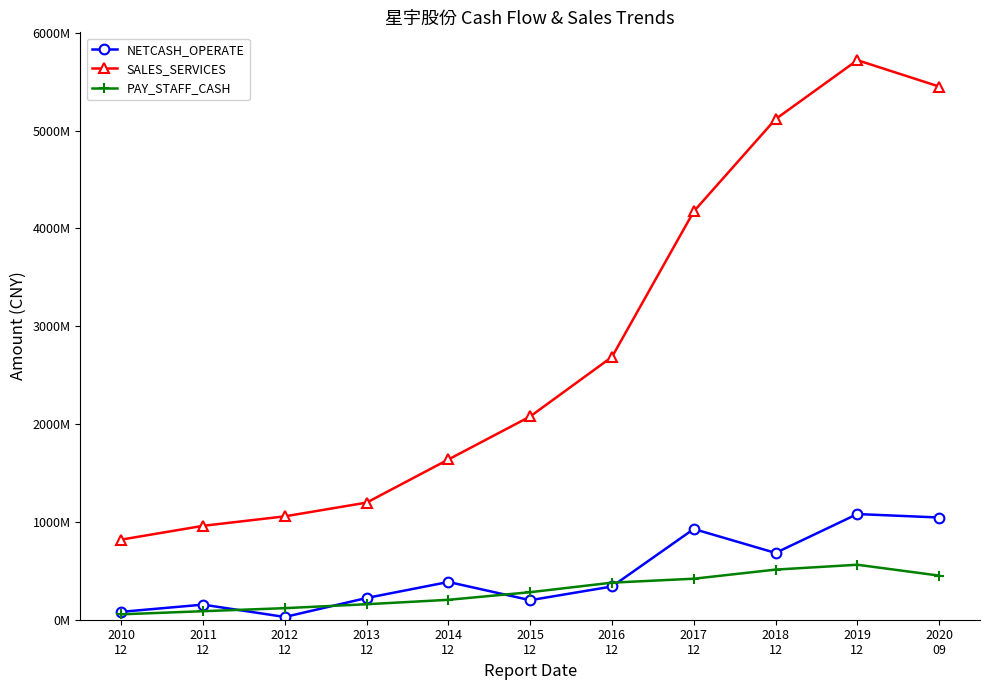

What is the label of the 11th point from the right?

2010
12